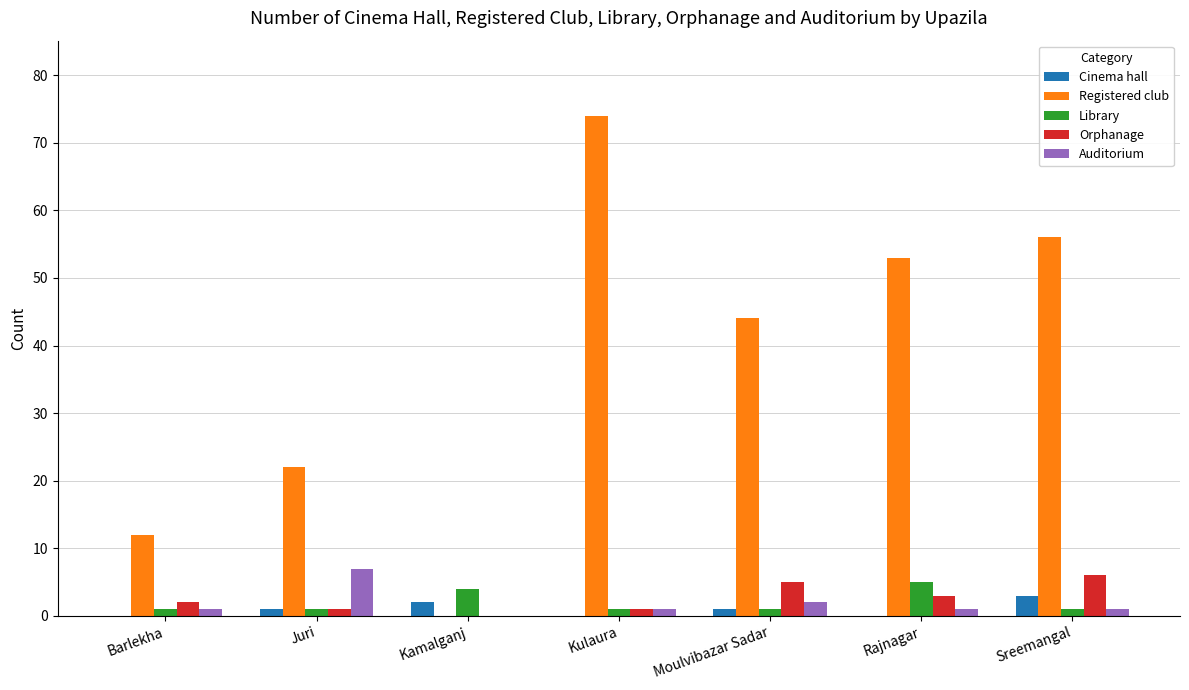

The Registered club series shows 25 at Moulvibazar Sadar. True or false?

False